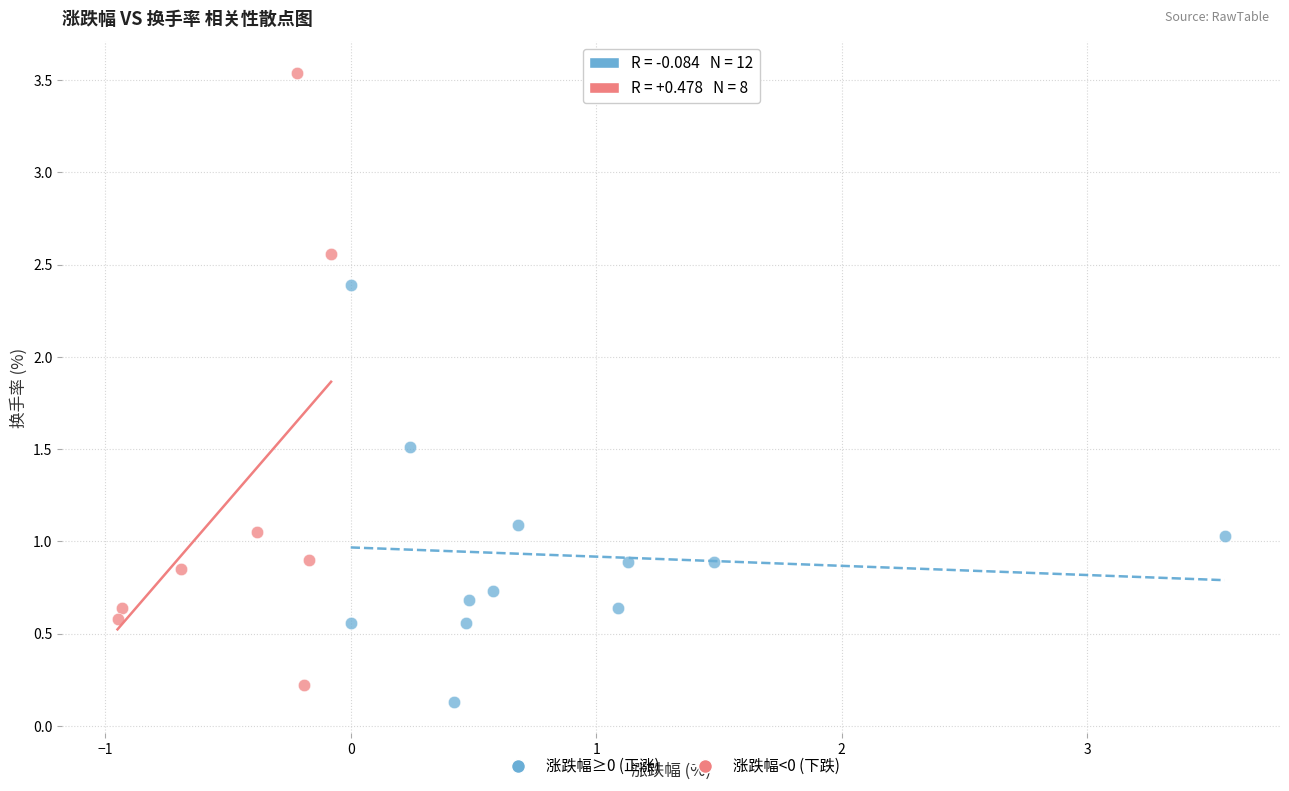

Which series contains the highest Y value?

涨跌幅<0 (下跌)